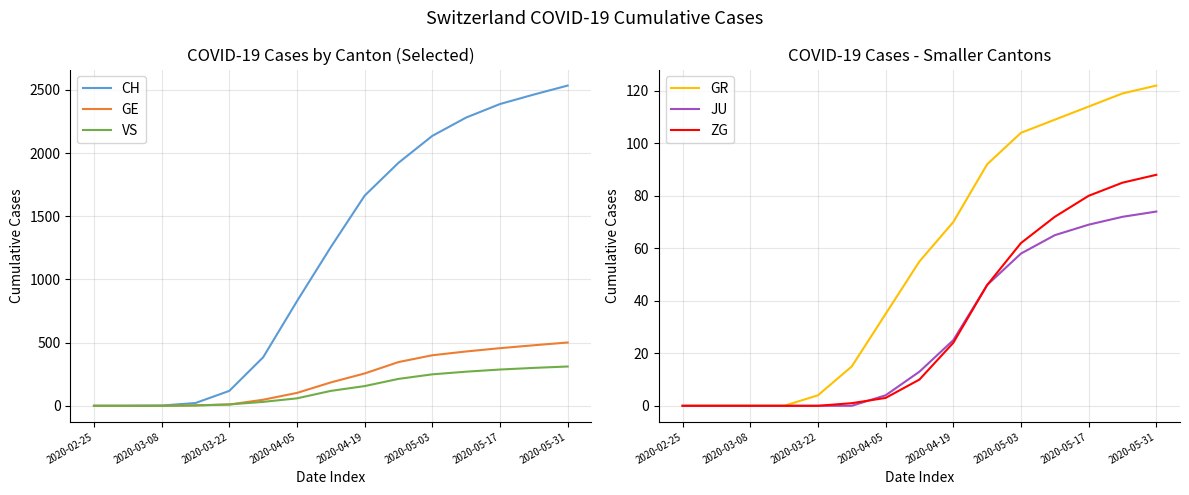

Is it true that ZG equals 33 at 2020-04-19?

False